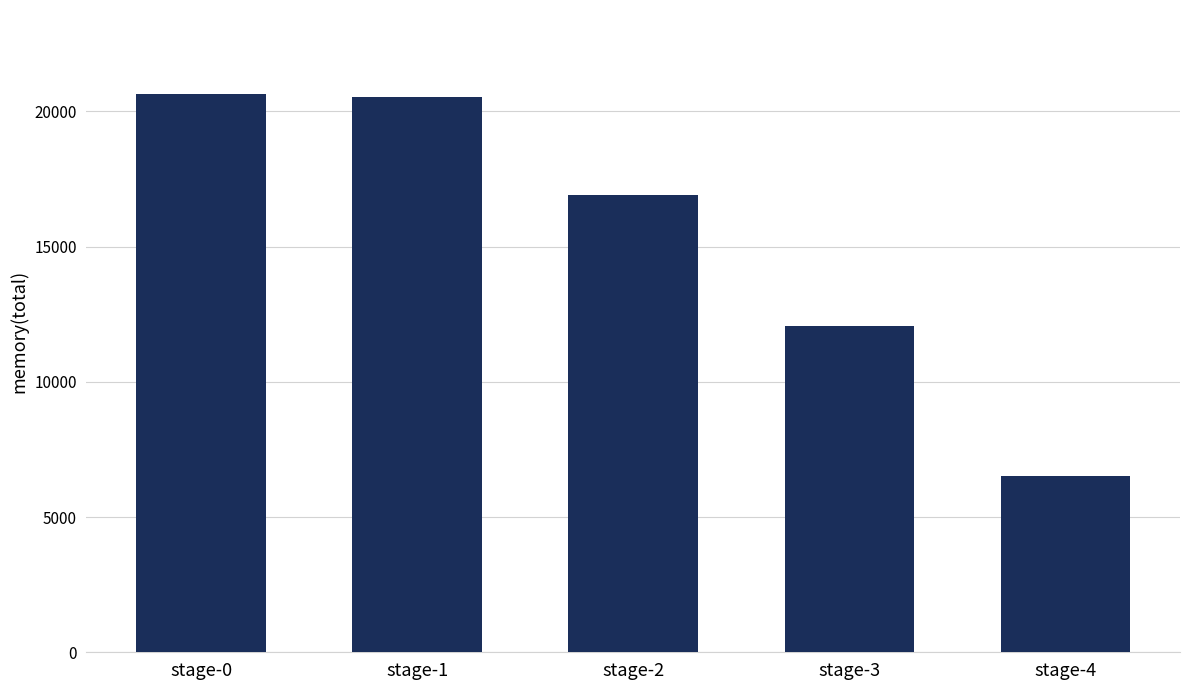

What is the difference between the second highest and second lowest values?

8450.0